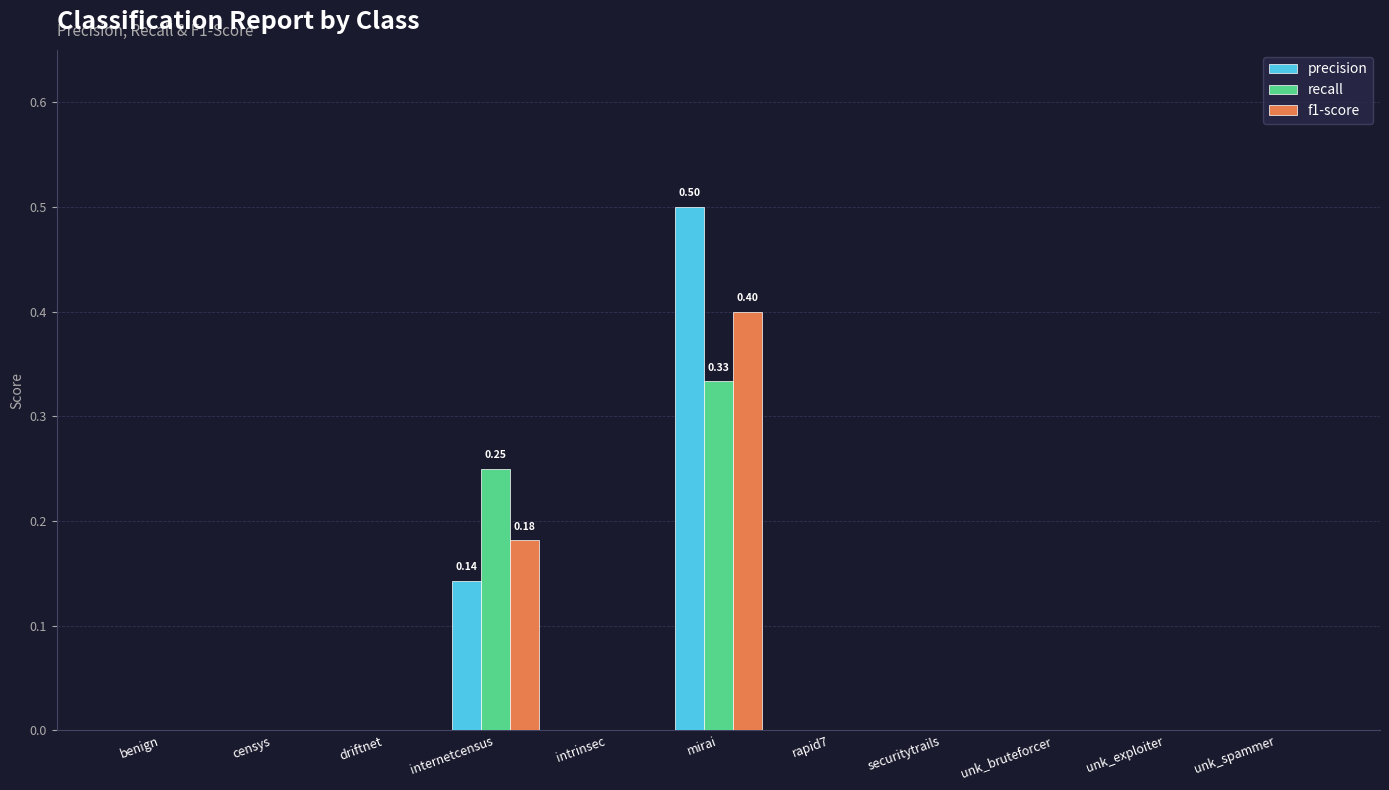

Which series has the largest range (max minus min)?

precision